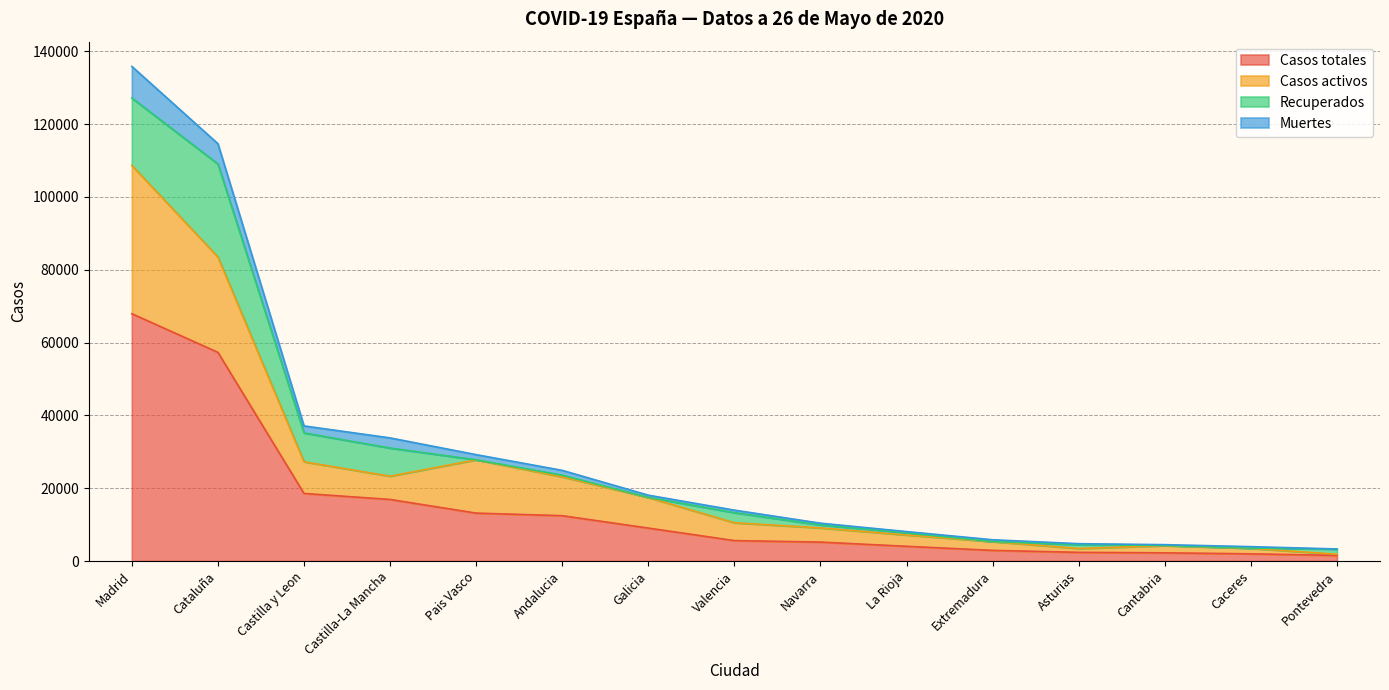

What is the total value across all series at Pontevedra?

3310